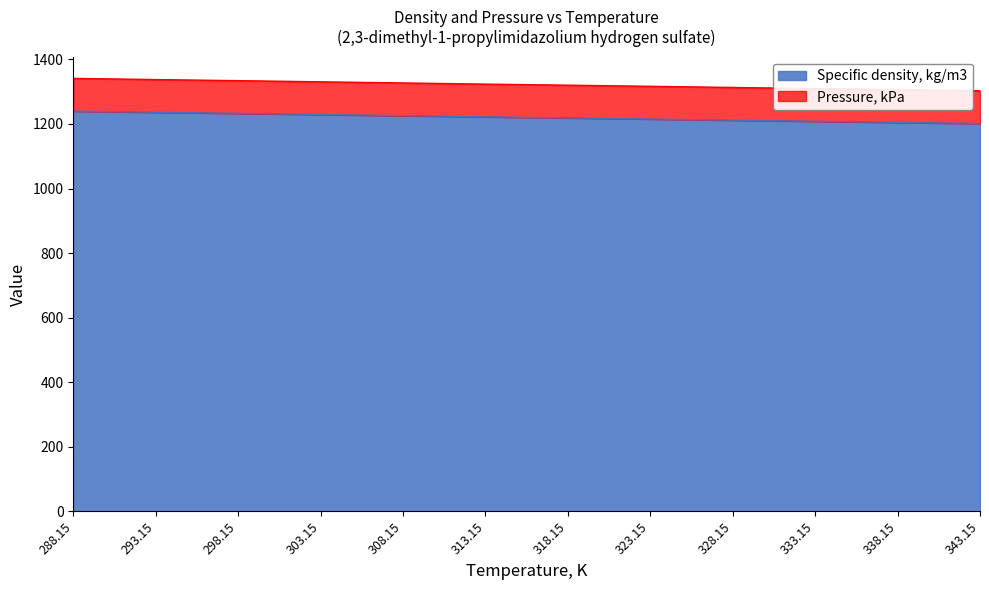

What is the value of the 5th point from the left?

1225.7